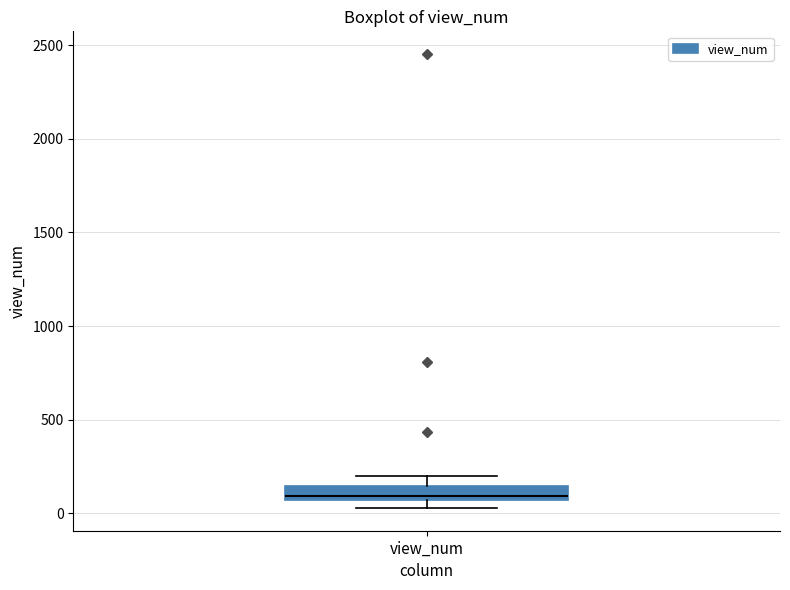

Transcribe this box plot: give where the median line is, the range the box spans, and where the two whiskers end, as read against the y-axis. The values are not printed on the chart, so give them approximately, as read against the axis.

median 100, box 50 to 150, whiskers 50 (below the box's lower edge) to 200